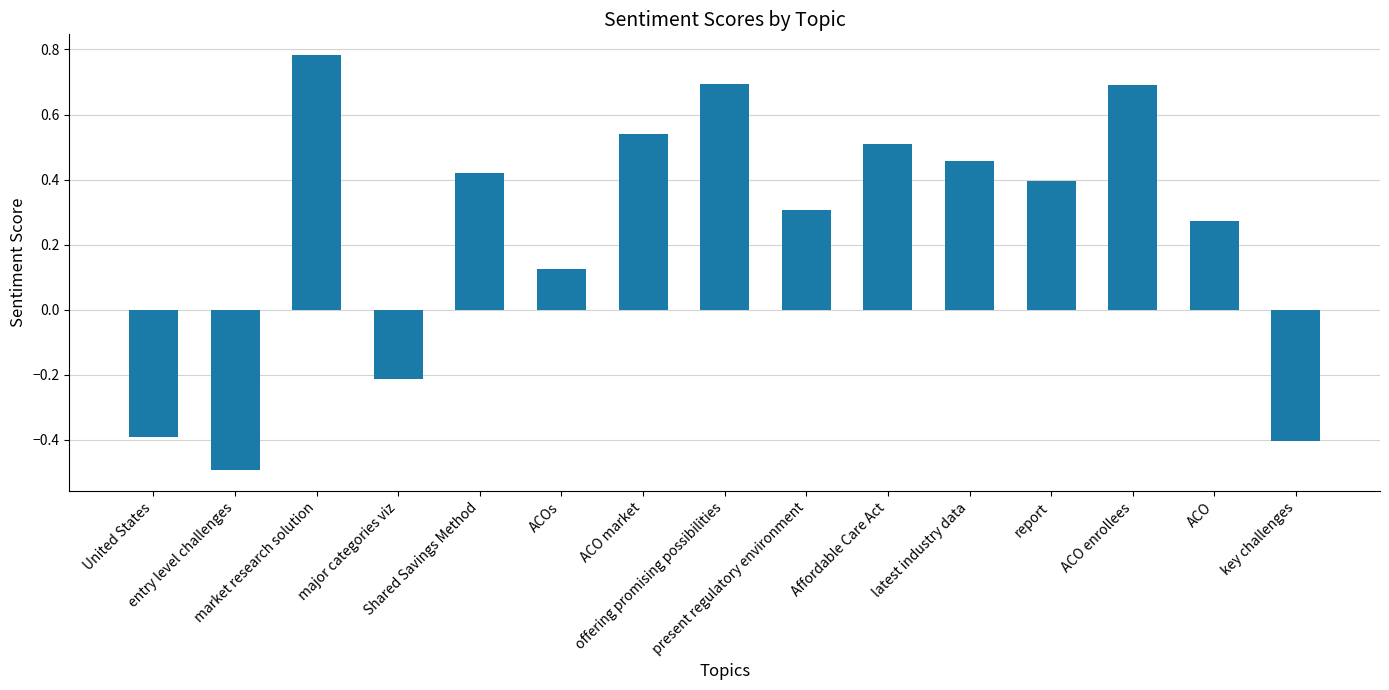

What is the label of the 13th bar from the left?

ACO enrollees